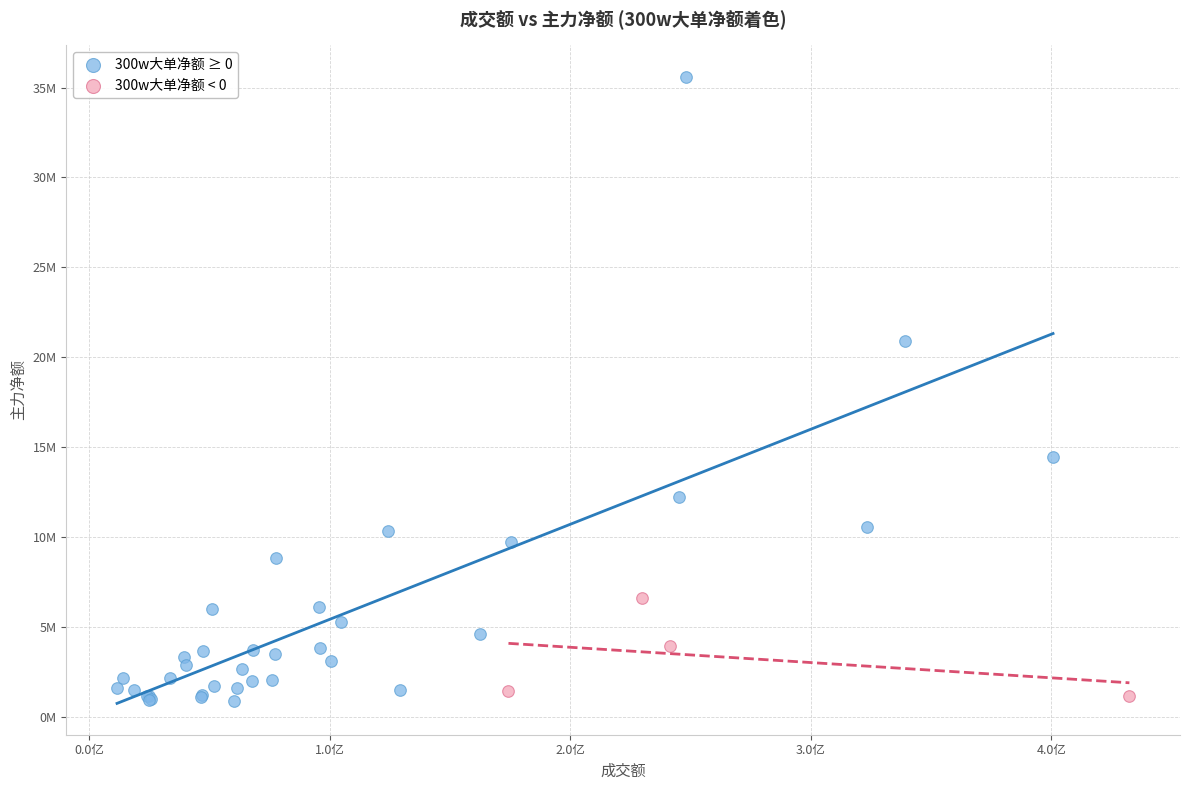

What are all the series names shown in the legend?

300w大单净额 ≥ 0, 300w大单净额 < 0